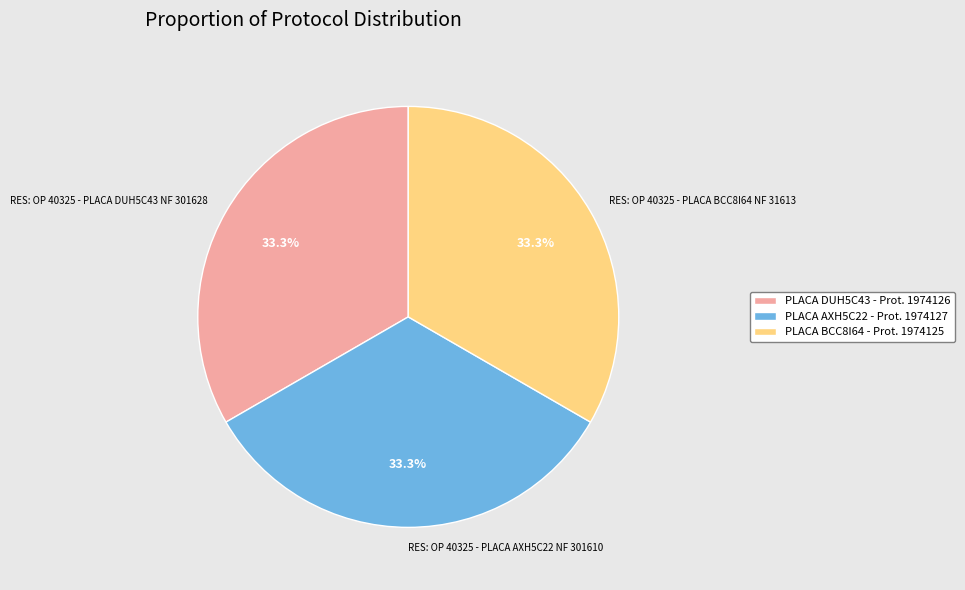

True or false: RES: OP 40325 - PLACA BCC8I64 NF 31613 accounts for 21% of the total.

False